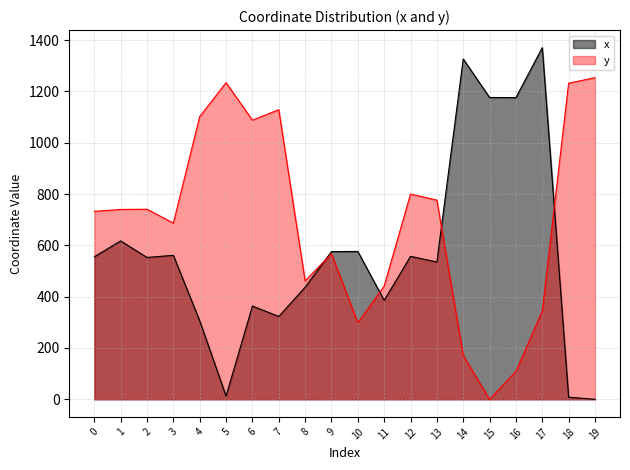

At which category is the sum across all series the highest?

17